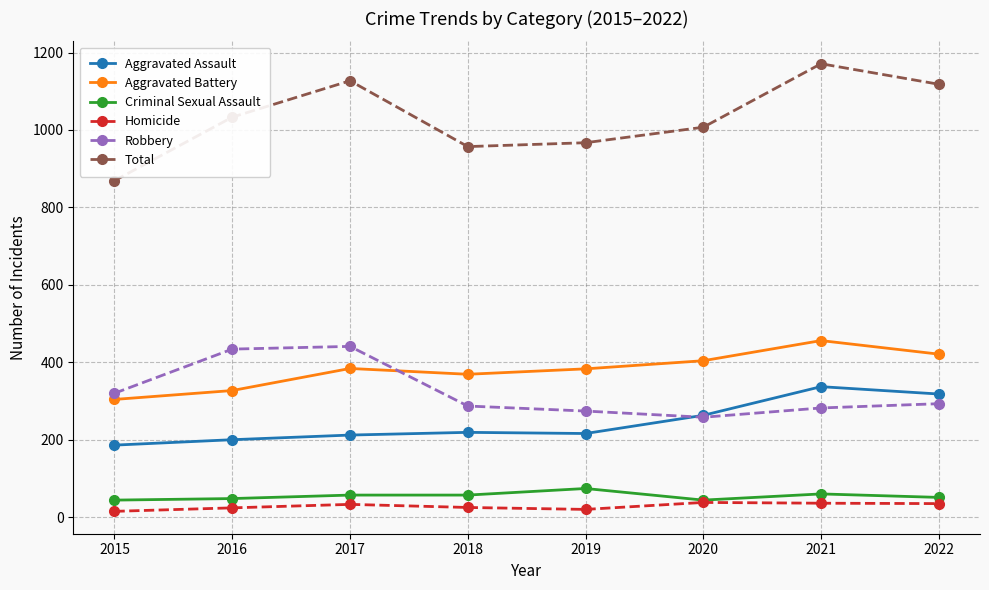

True or false: Criminal Sexual Assault and Robbery intersect in this chart.

False